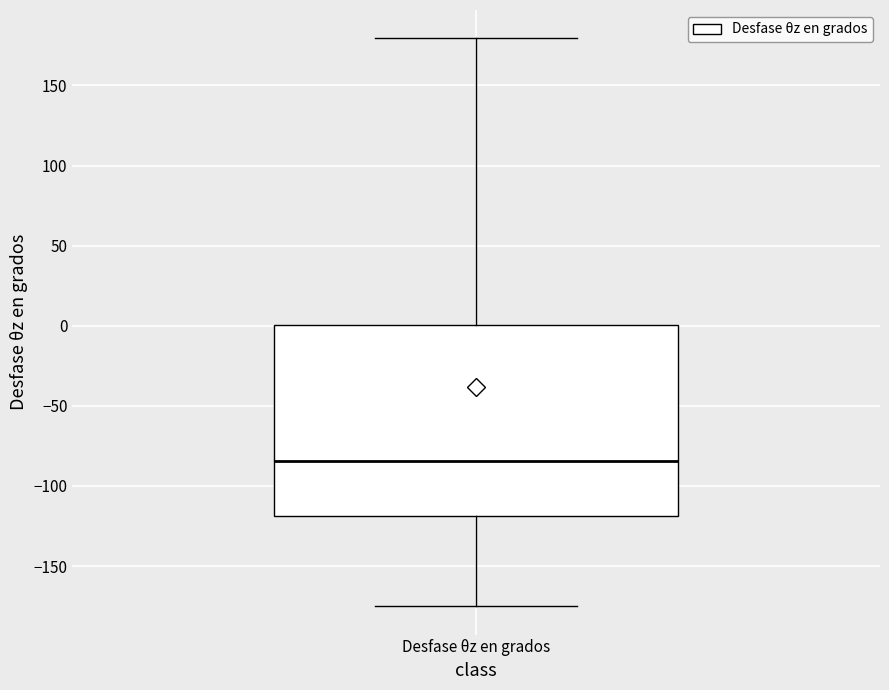

Where does the median line of the box for Desfase θz en grados sit on the y-axis? The values are not printed on the chart, so give them approximately, as read against the axis.

-85